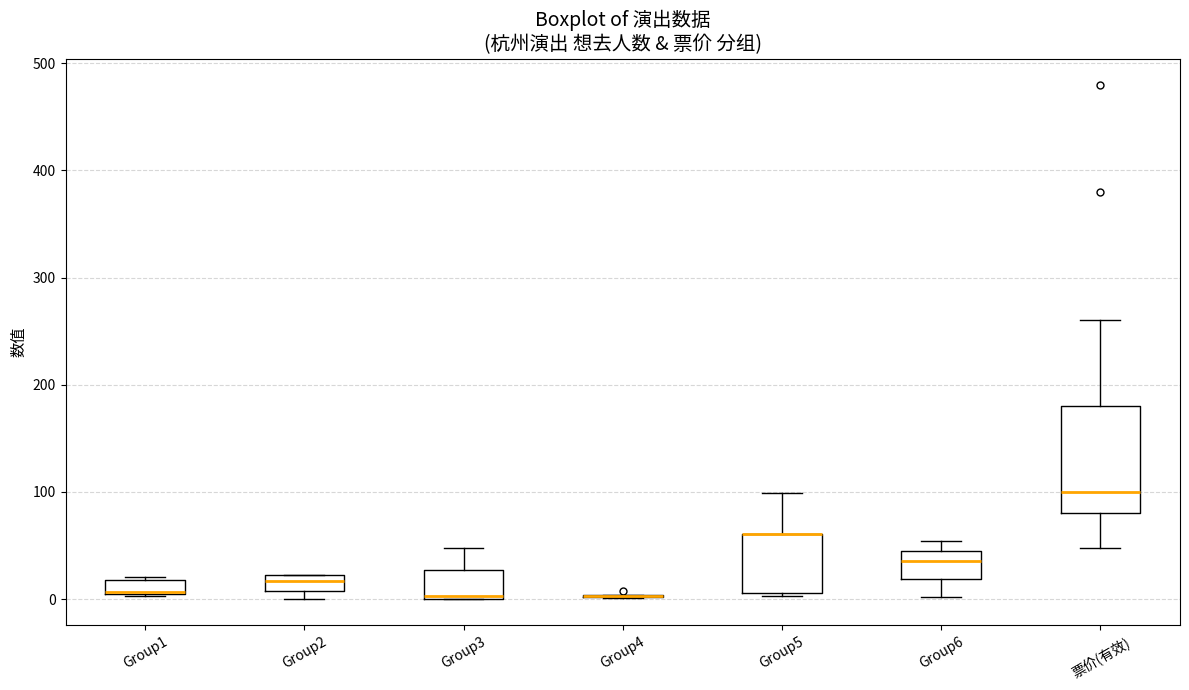

Which box is the tallest, from its lower edge to its upper edge?

票价(有效)